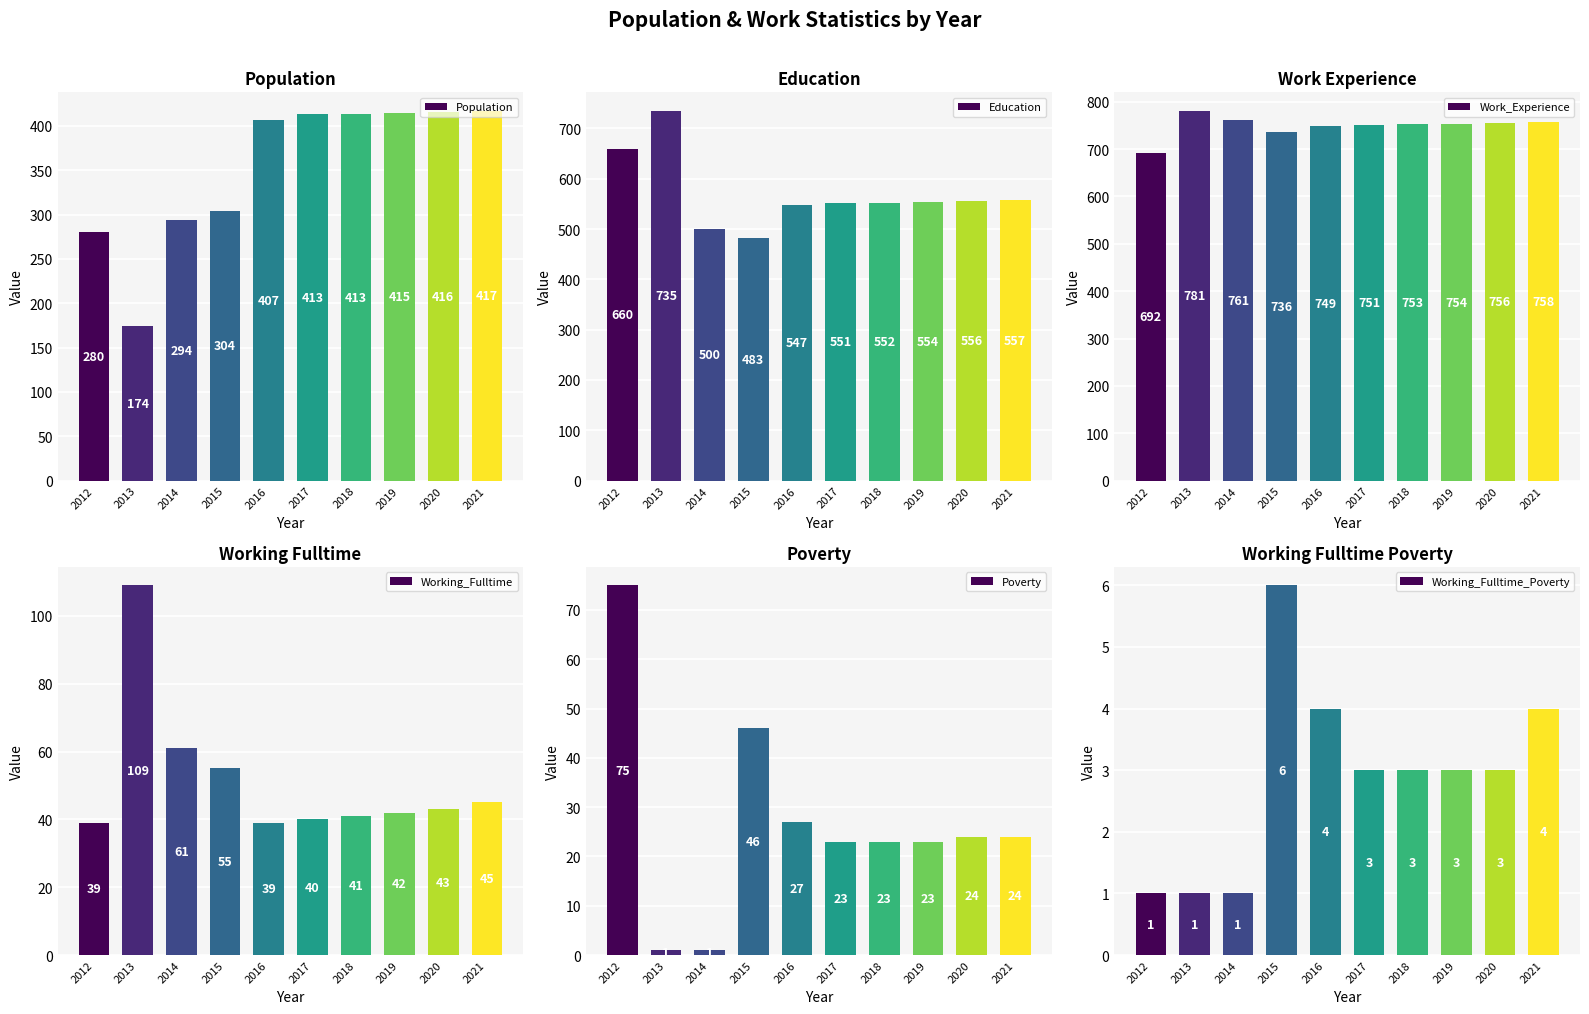

Count the number of categories in the chart.

10